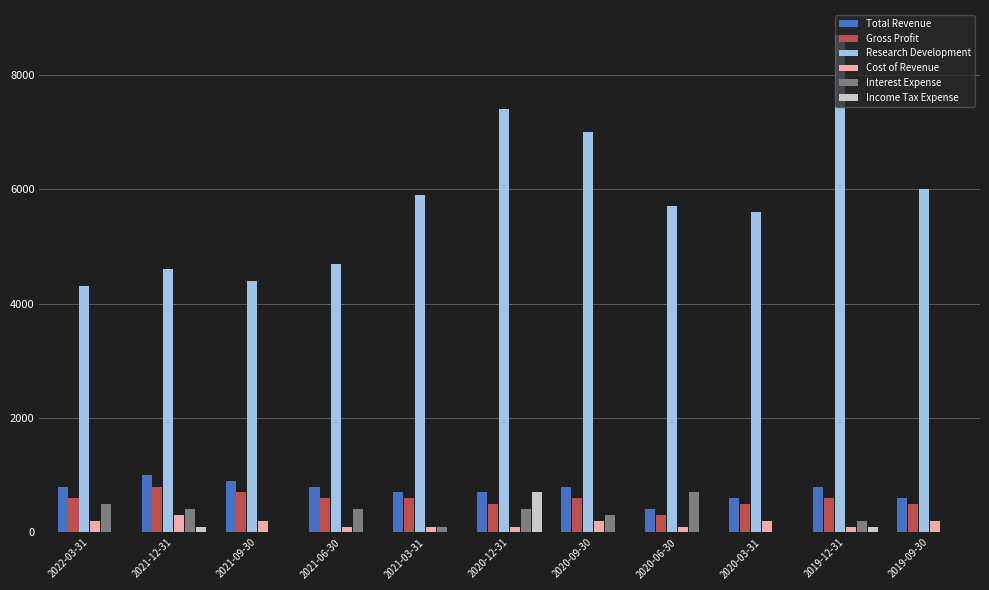

Is the value of Income Tax Expense at 2021-12-31 greater than the value of Research Development at 2021-12-31?

No